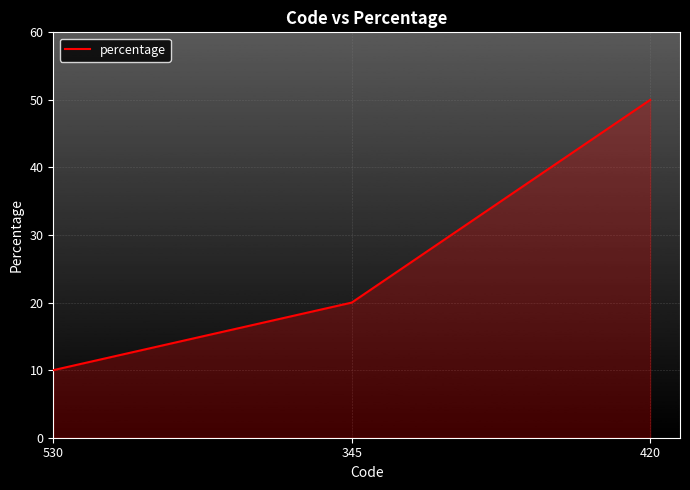

Rank the categories by value from highest to lowest.

420, 345, 530